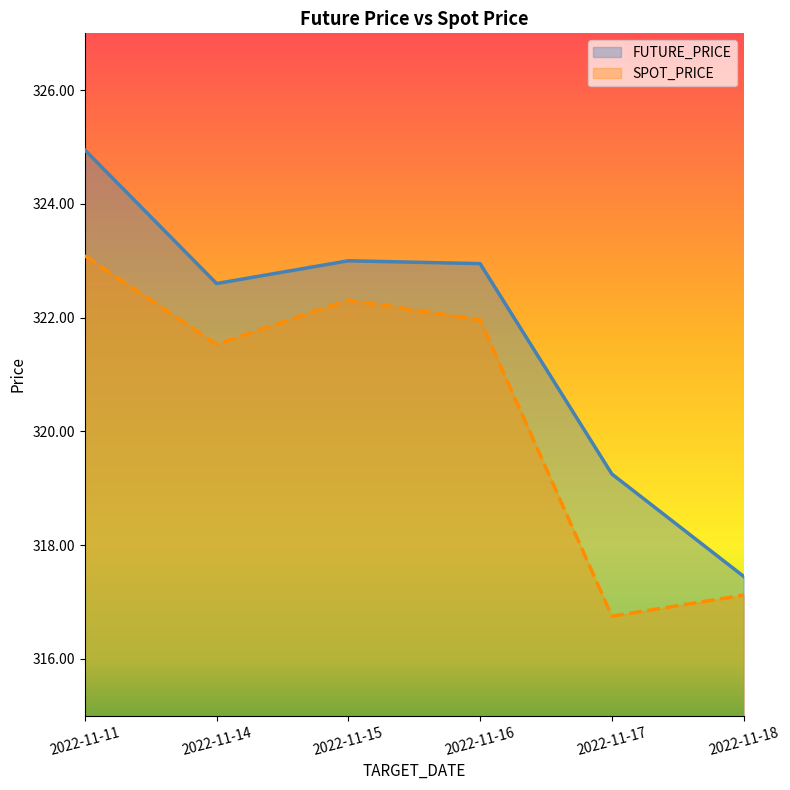

Does the chart display data point markers on the line(s)?

No